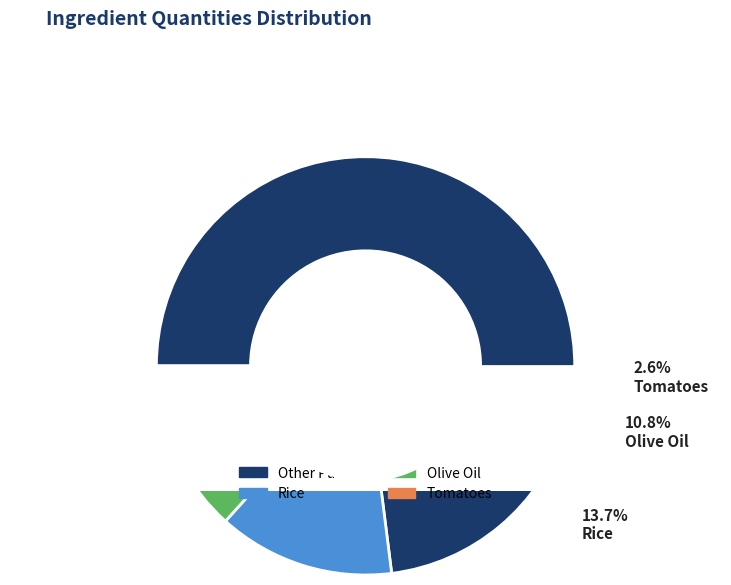

Rank the categories by value from highest to lowest.

Other Pulses, Rice, Olive Oil, Tomatoes